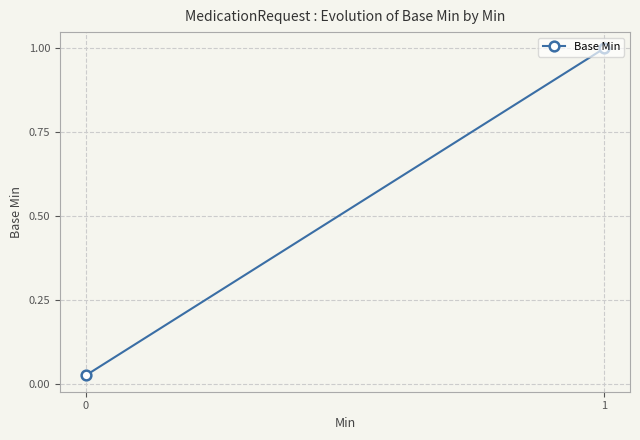

List the labels in order of value, smallest first.

0, 1